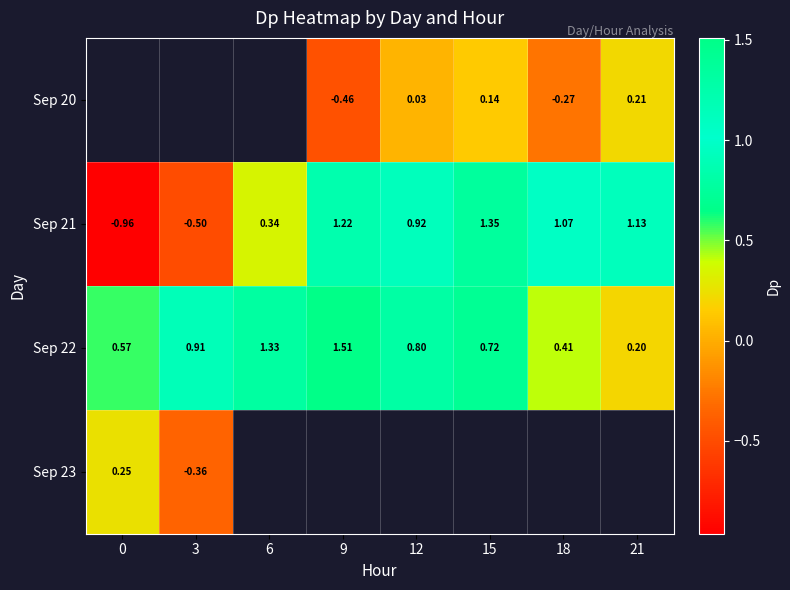

Is the value of Sep 20 at 18 greater than the value of Sep 22 at 21?

No